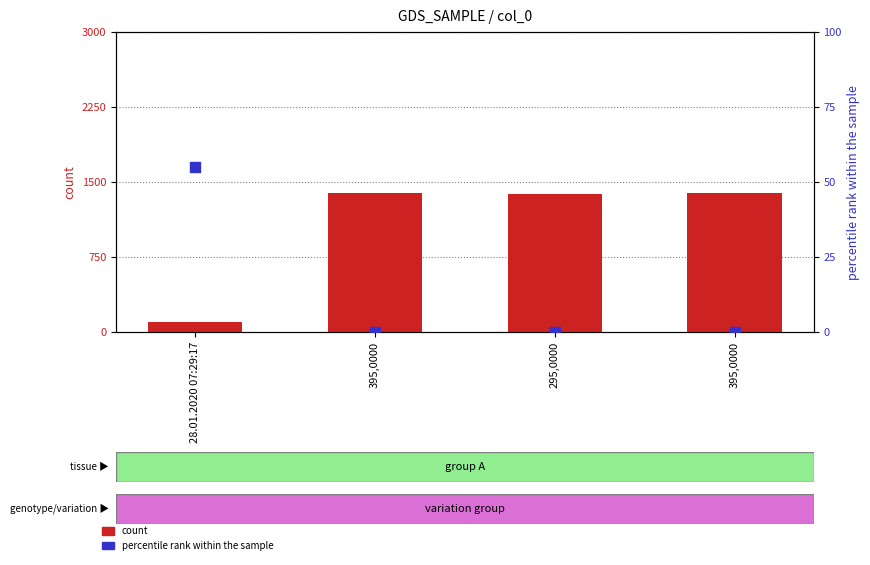

At which category is the sum across all series the highest?

395,0000